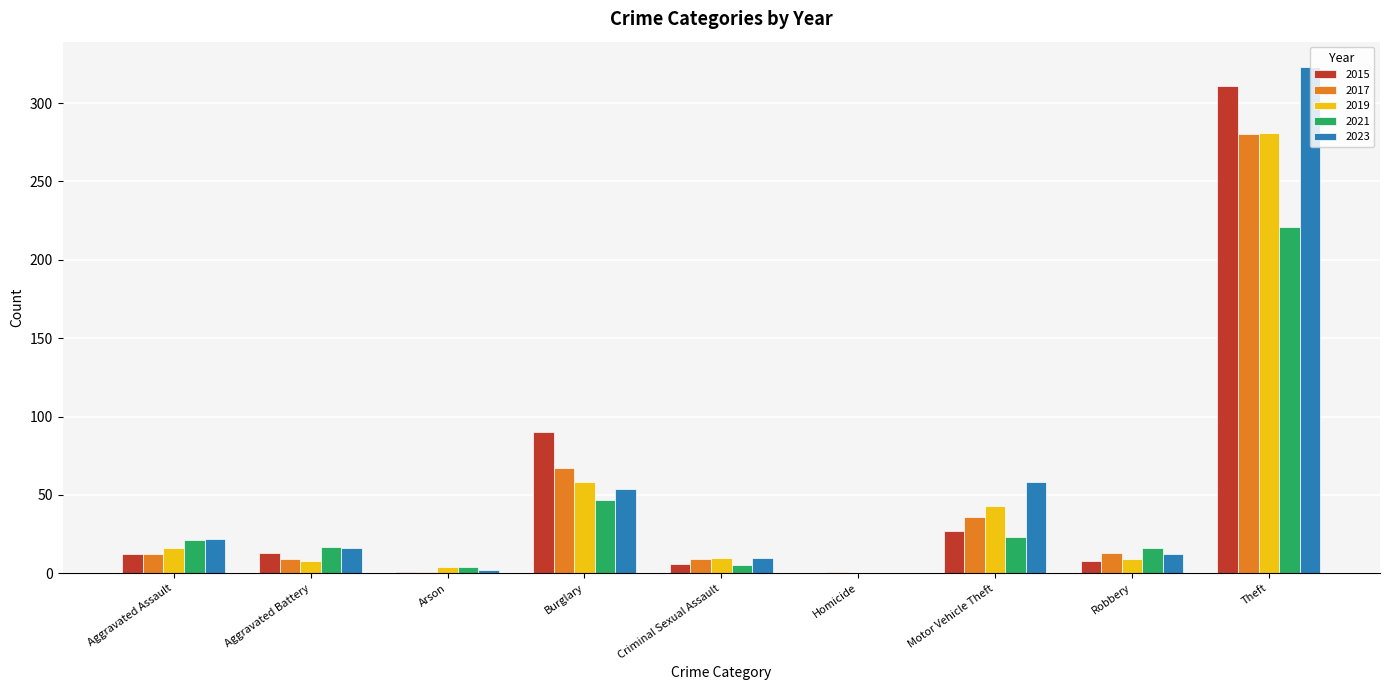

What is the sum of all 2017 values?

428